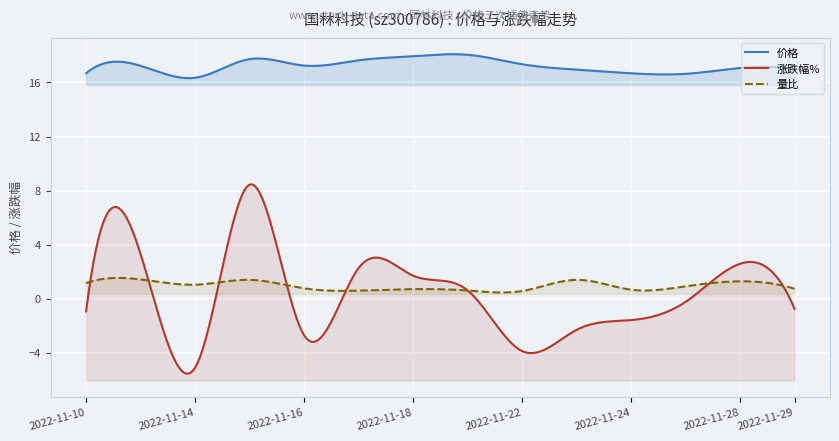

The 量比 series shows 1.9 at 2022-11-15. True or false?

False